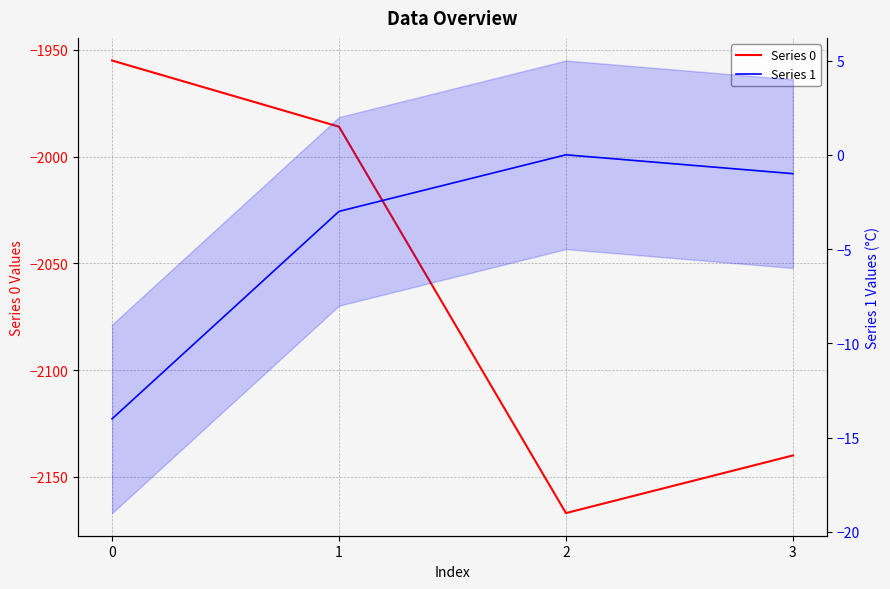

The value of Series 1 at 1 is -3. True or false?

True